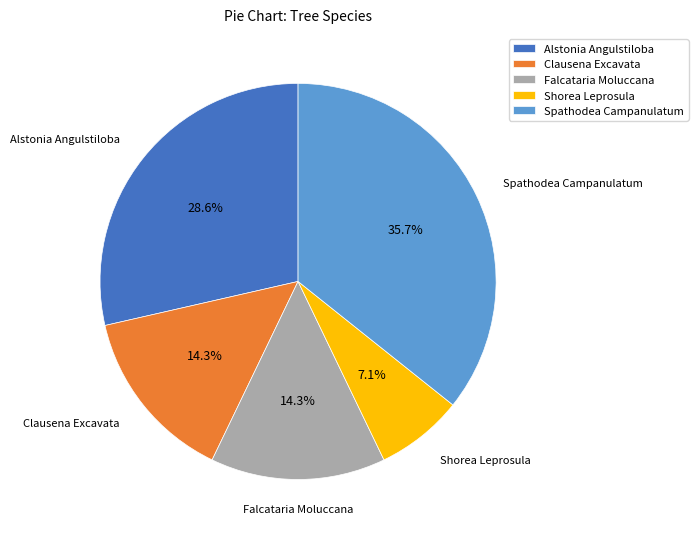

Is there a majority slice in this chart?

No